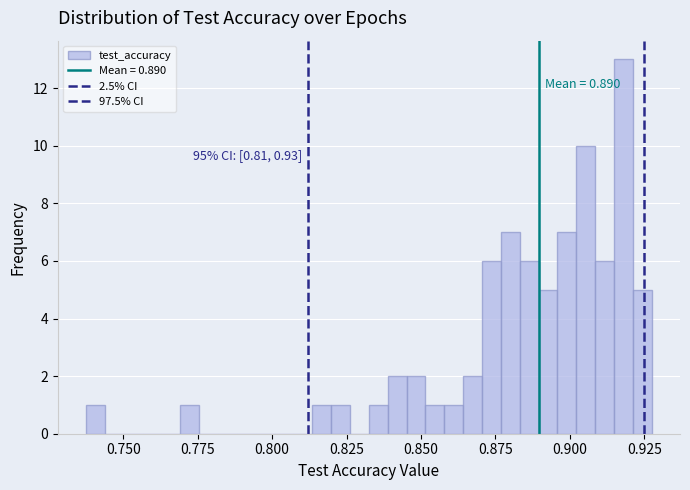

Around what value on the x-axis is the tallest bar? Give the approximate position of its centre, as read against the axis.

0.920